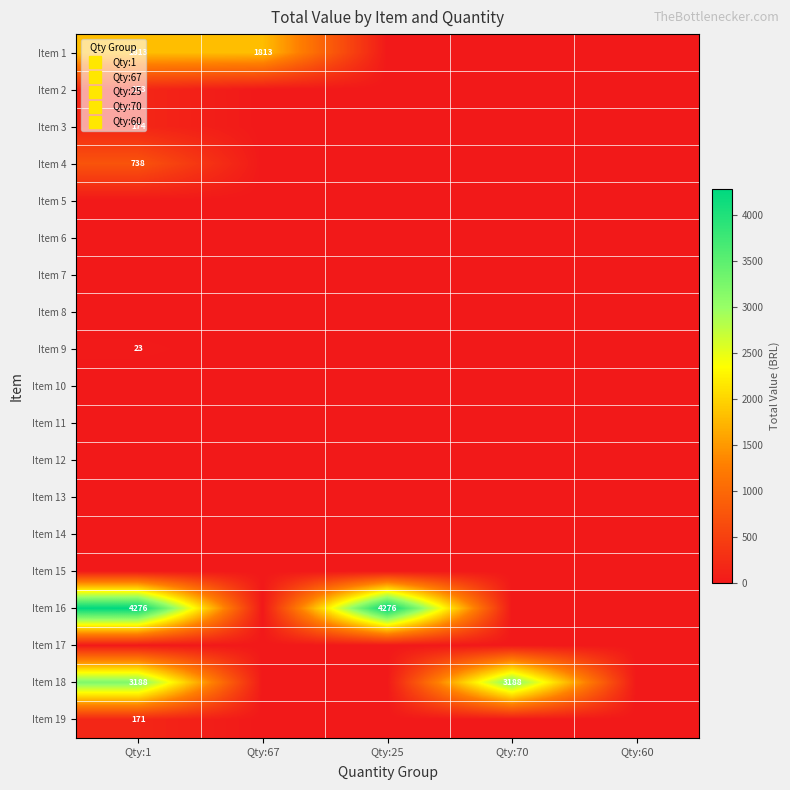

Is the value of Item 9 at Qty:60 greater than the value of Item 3 at Qty:70?

No